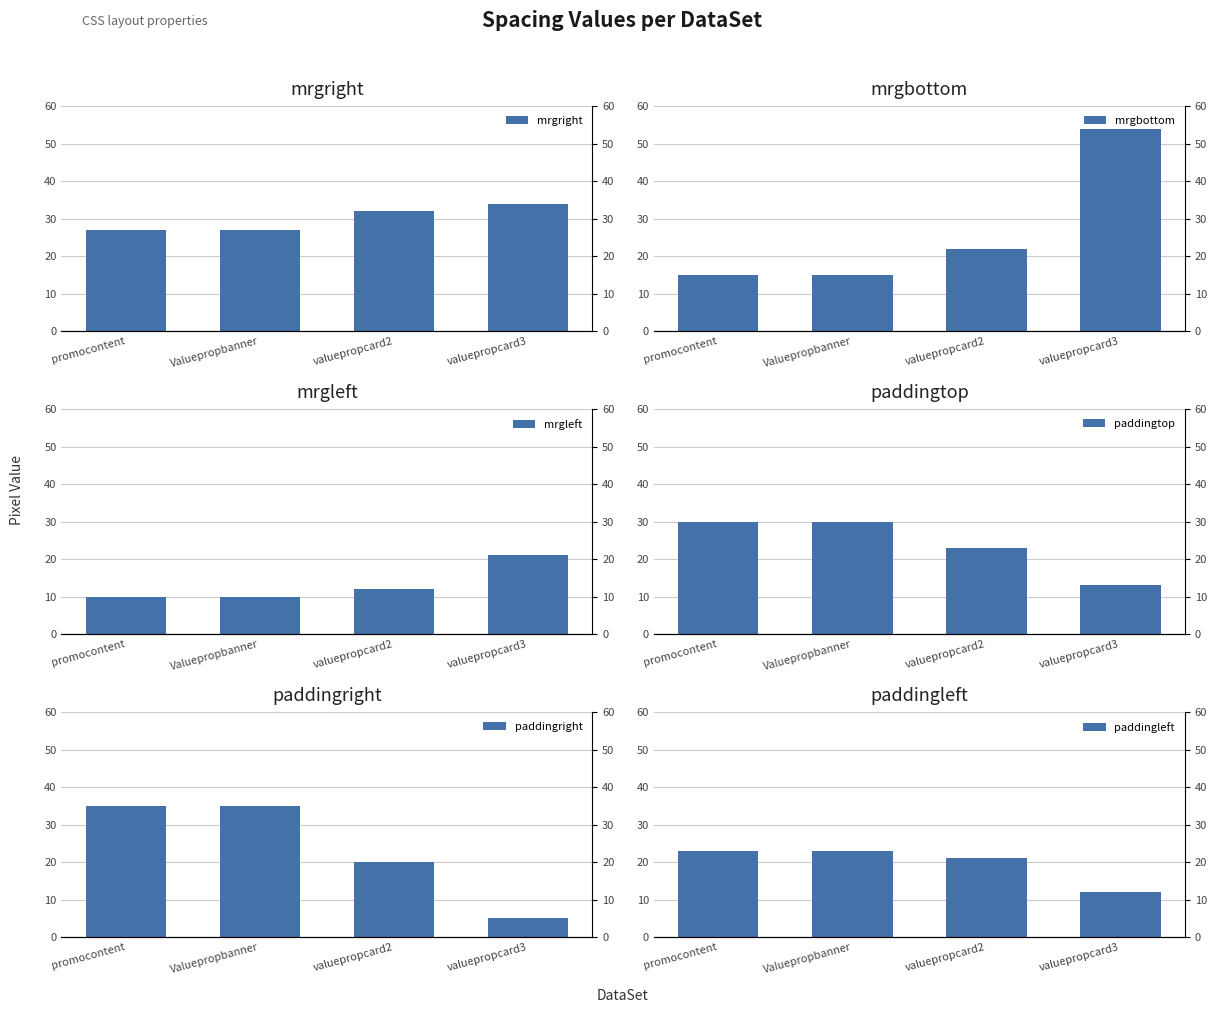

At Valuepropbanner, list the series in order from smallest to largest.

mrgleft, mrgbottom, paddingleft, mrgright, paddingtop, paddingright